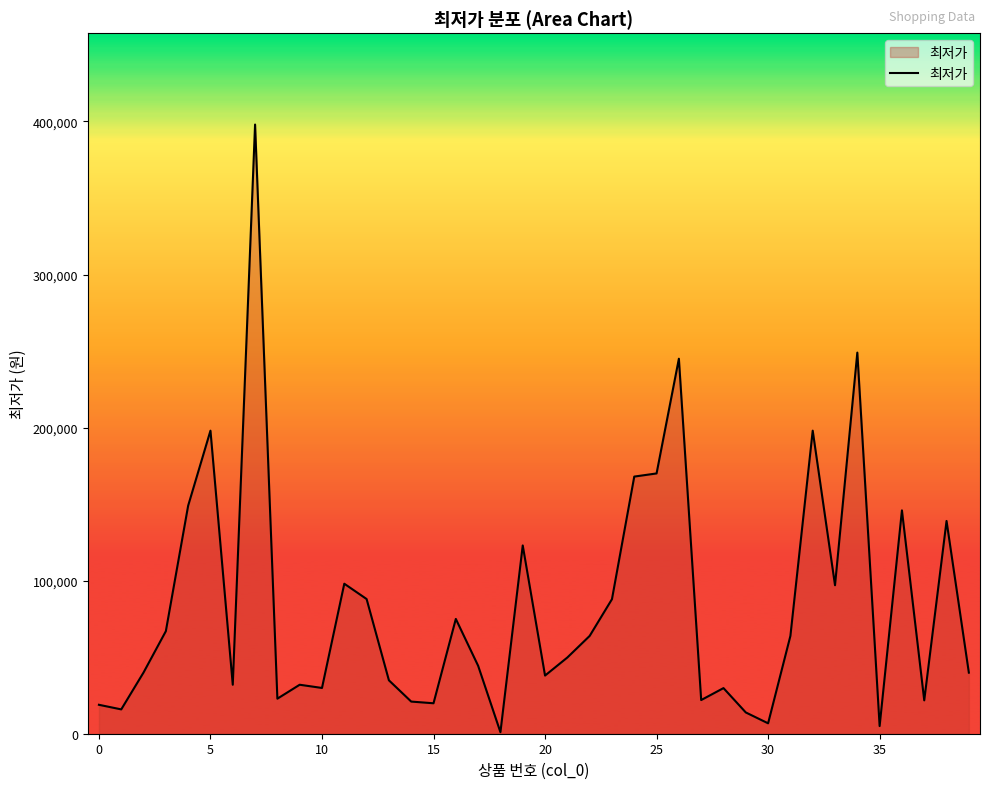

What is the greatest value displayed?

398000